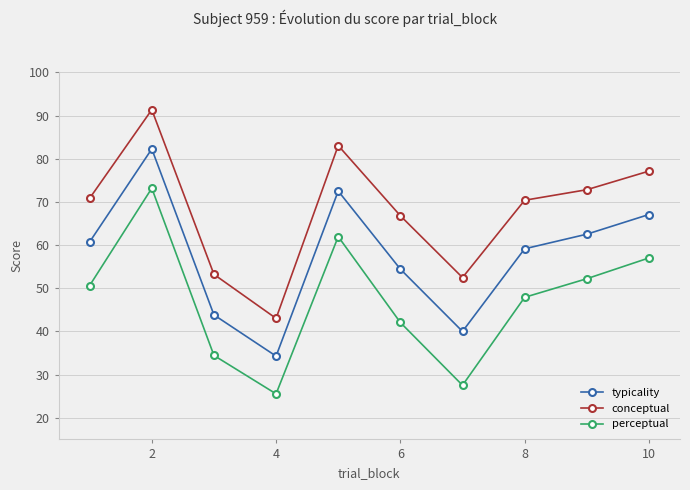

Which series has the largest total across all categories?

conceptual